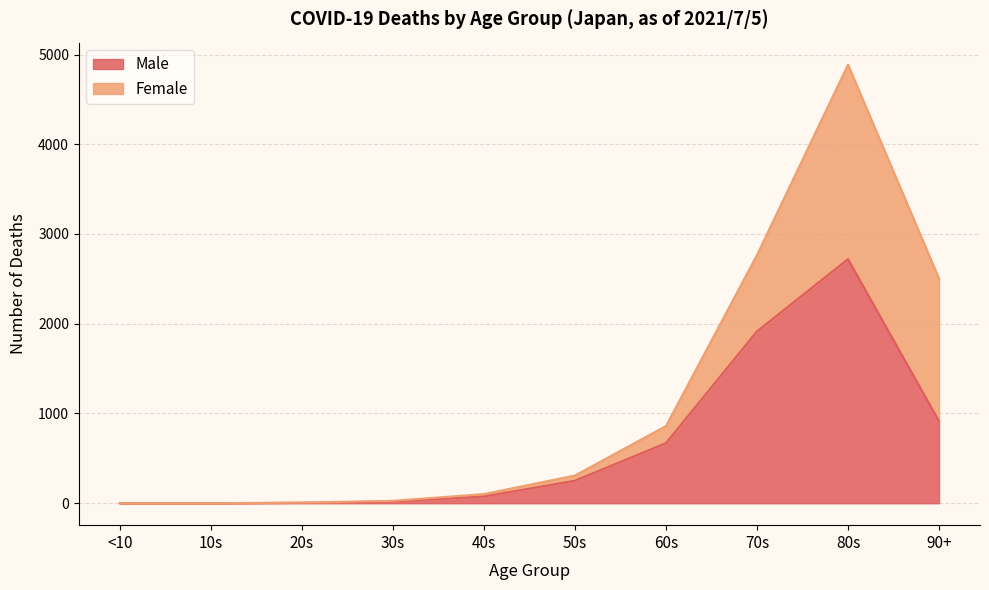

What is the label of the 5th point from the right?

50s